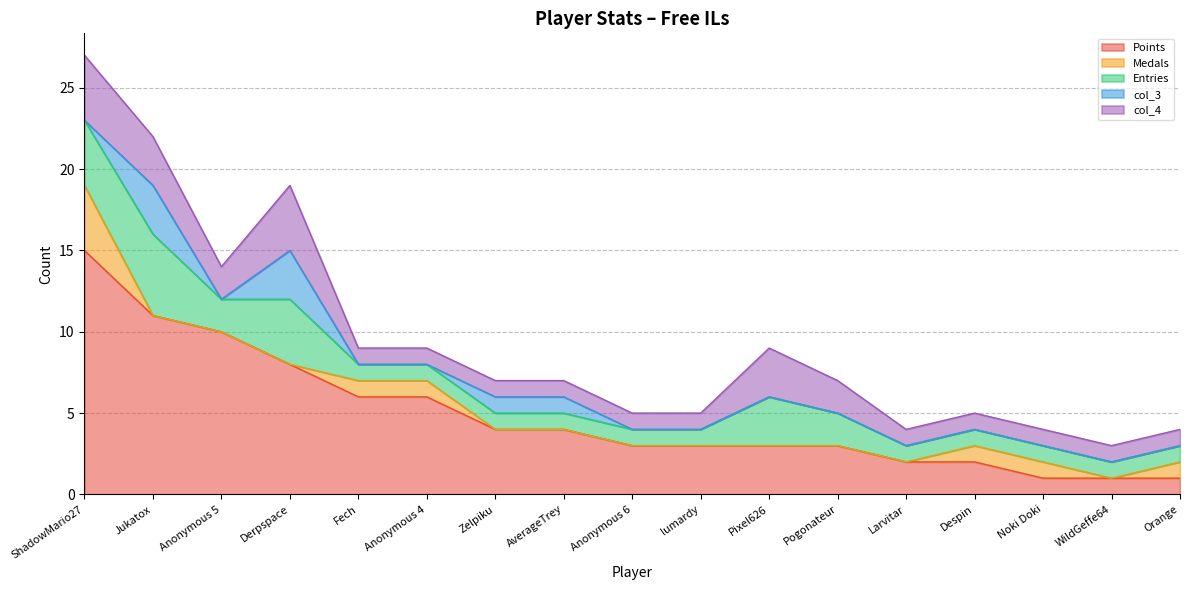

What is the label of the 11th point from the left?

Pixel626